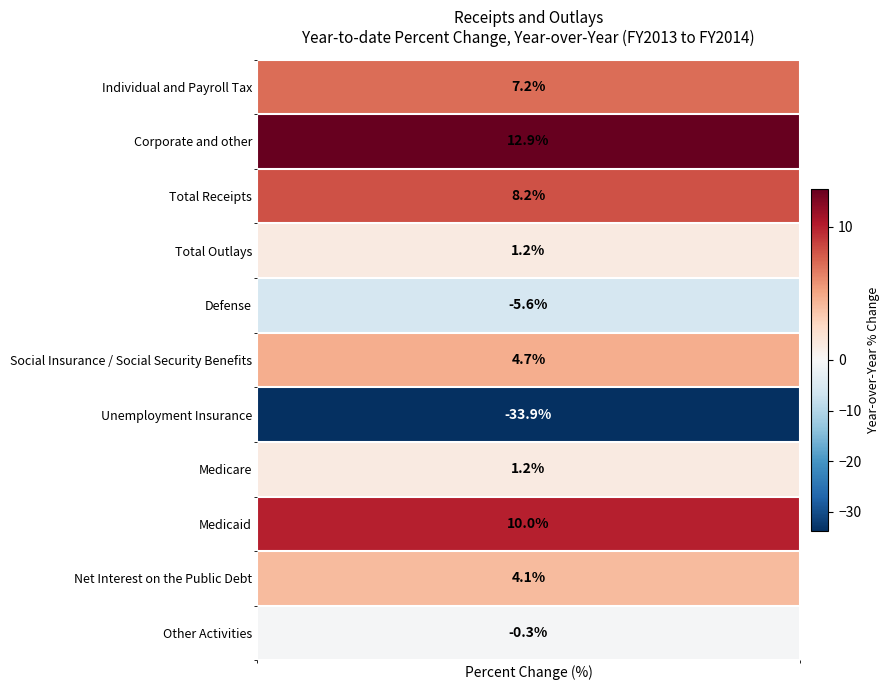

Where is the data nearest to the value -10?

Defense